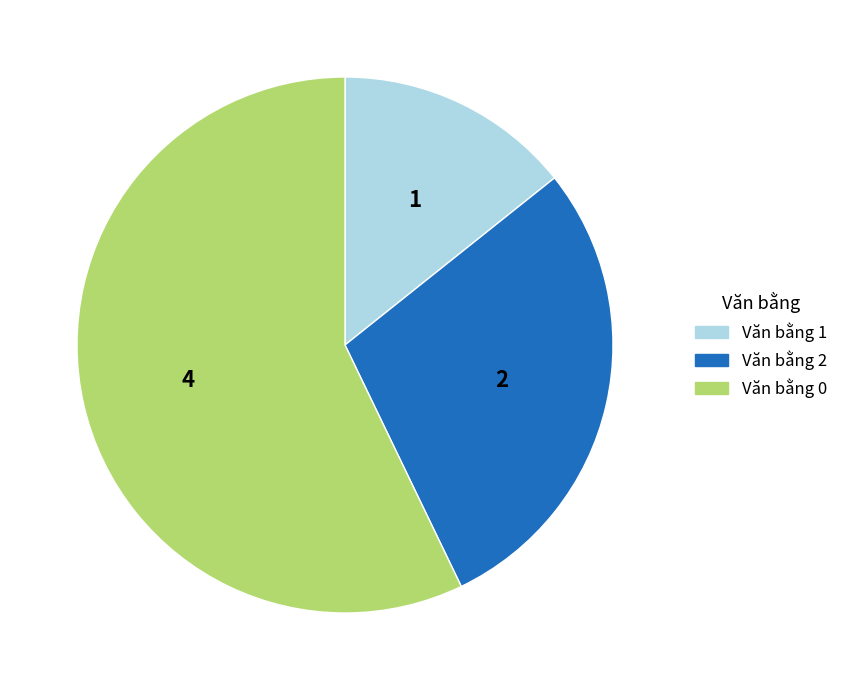

Which slice is the smallest?

Văn bằng 1